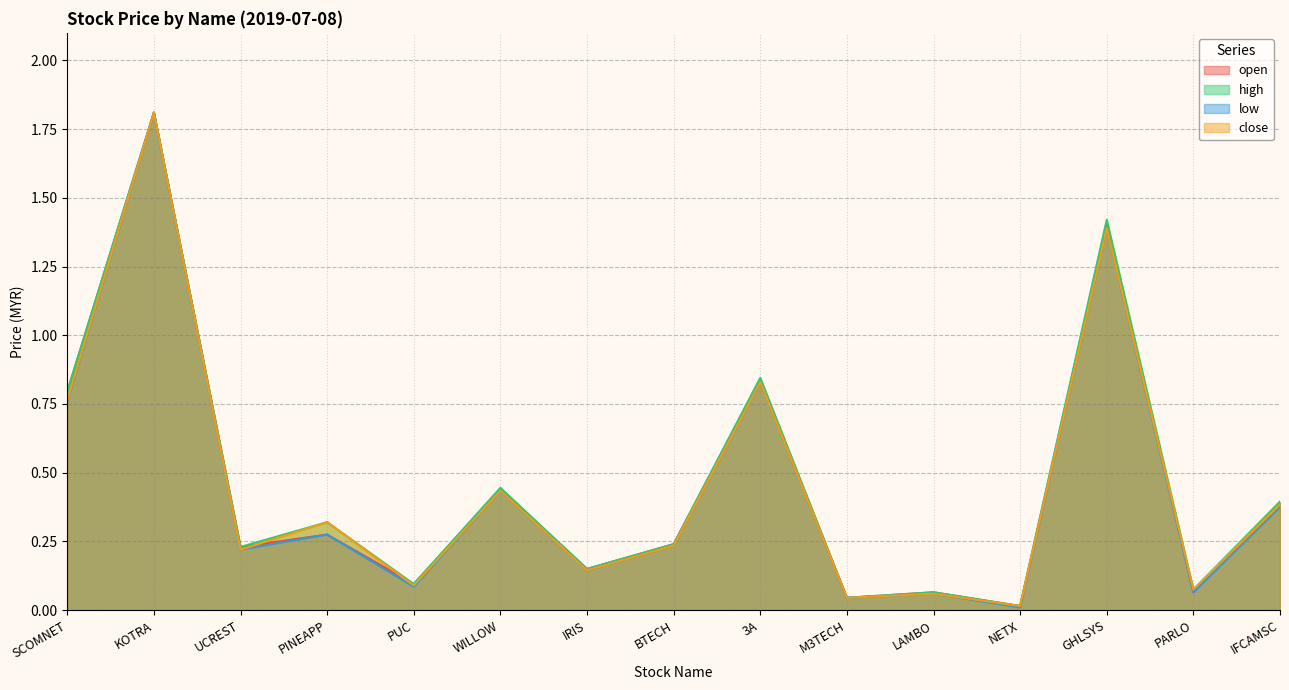

At which label is high closest to 0?

NETX